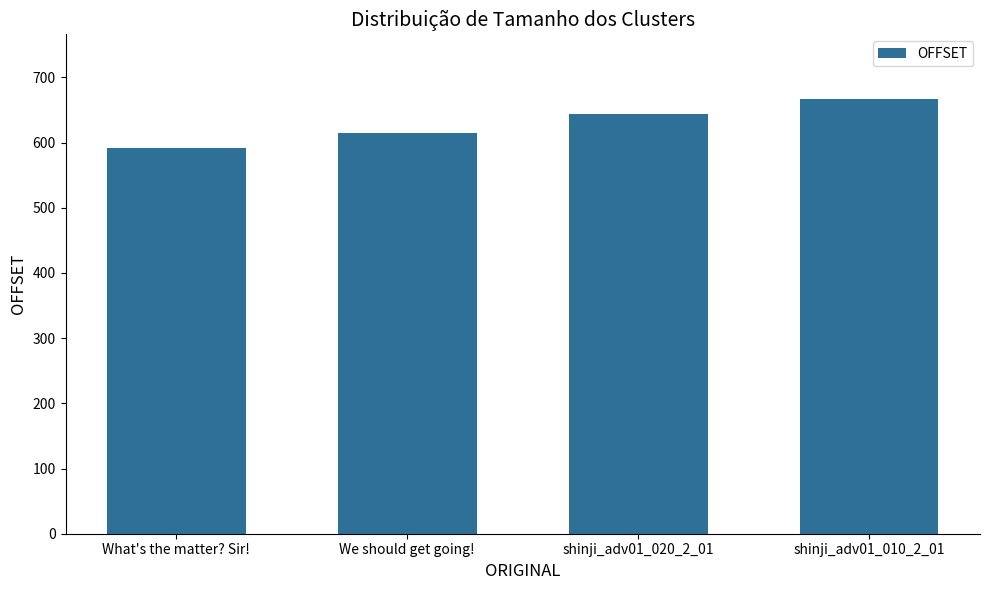

What is the change in value from We should get going! to shinji_adv01_020_2_01?

+29